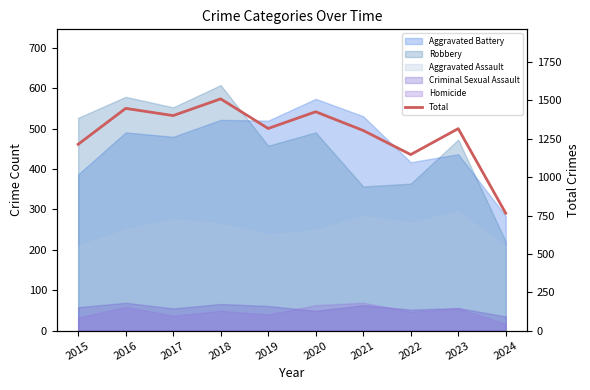

At which category does the data reach its first local valley?

2017